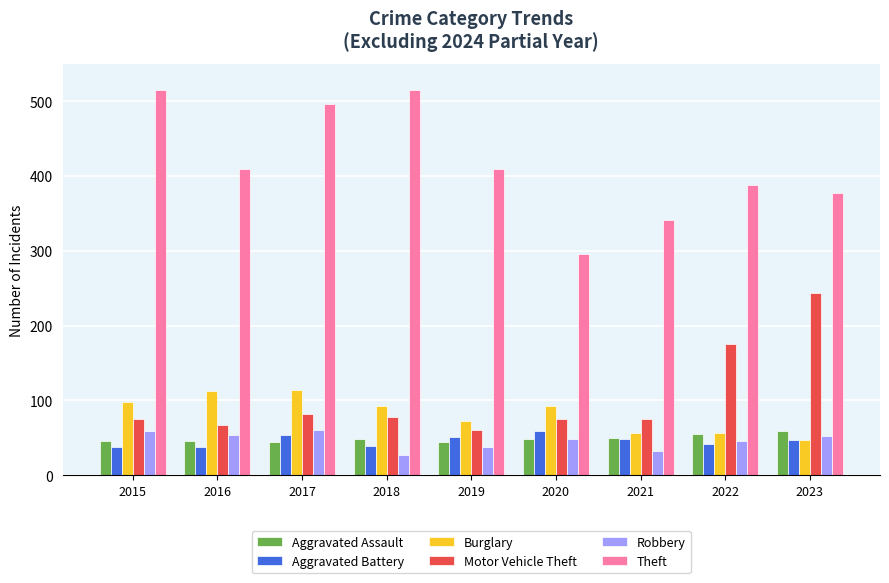

At which label does Burglary reach its minimum?

2023